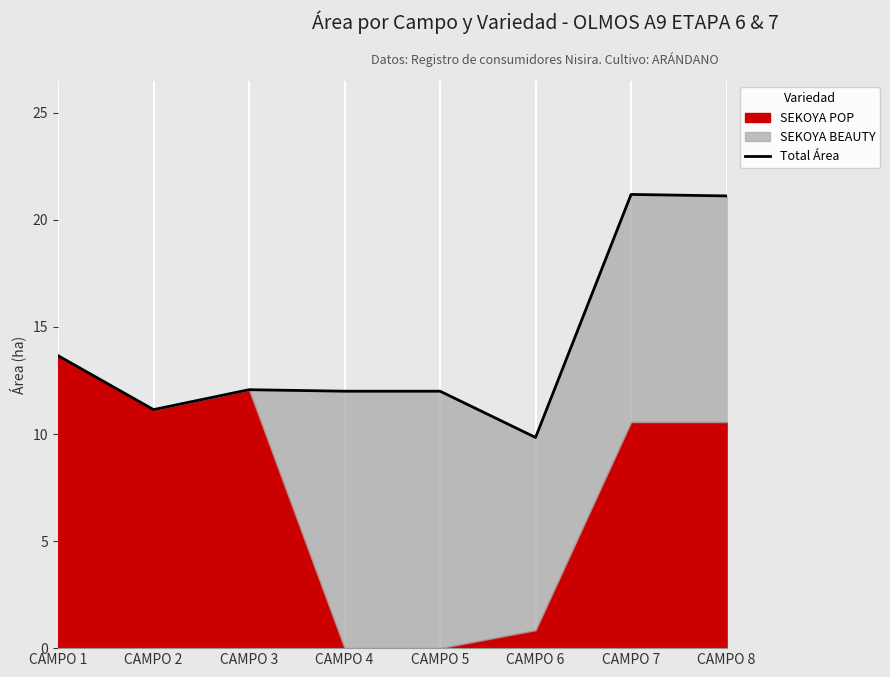

The value at CAMPO 4 is 5.5. True or false?

False